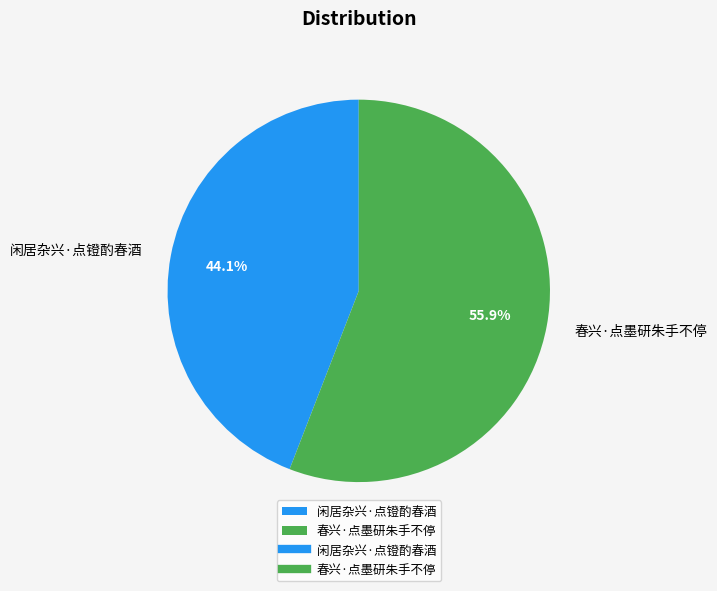

Is there any slice that represents more than half of the pie?

Yes